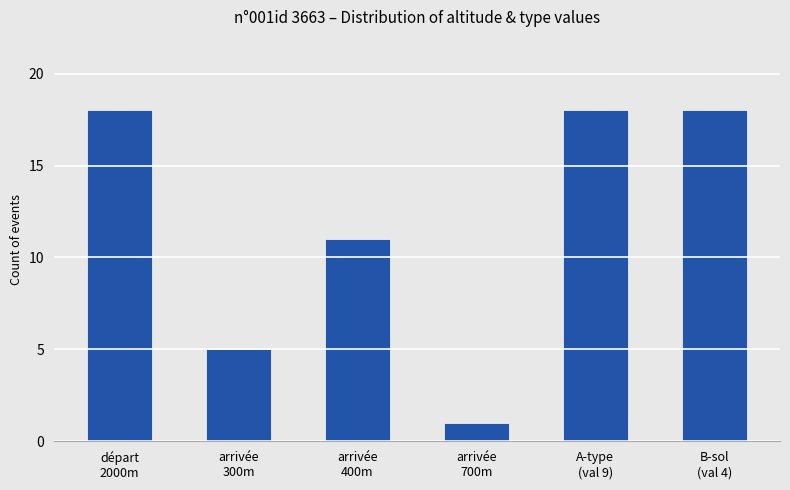

Are the bars horizontal?

No